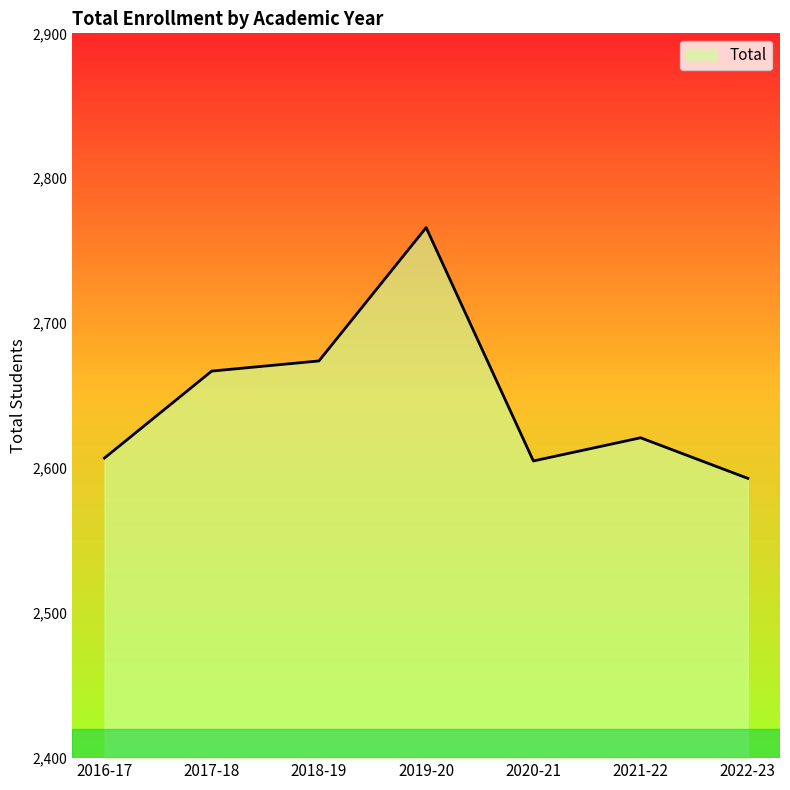

What value does the data have at 2016-17?

2607